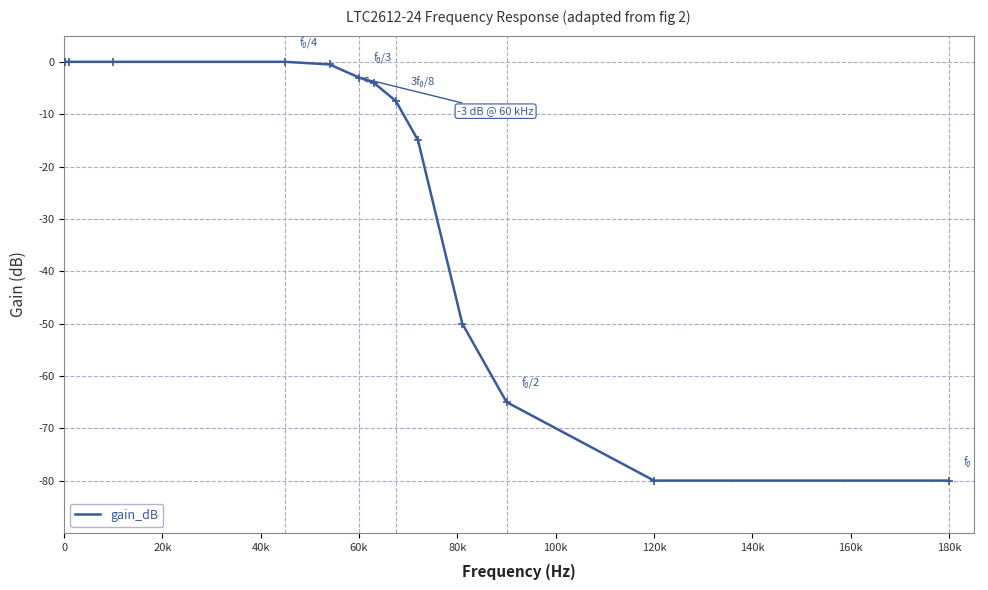

What is the smallest value displayed?

-80.0